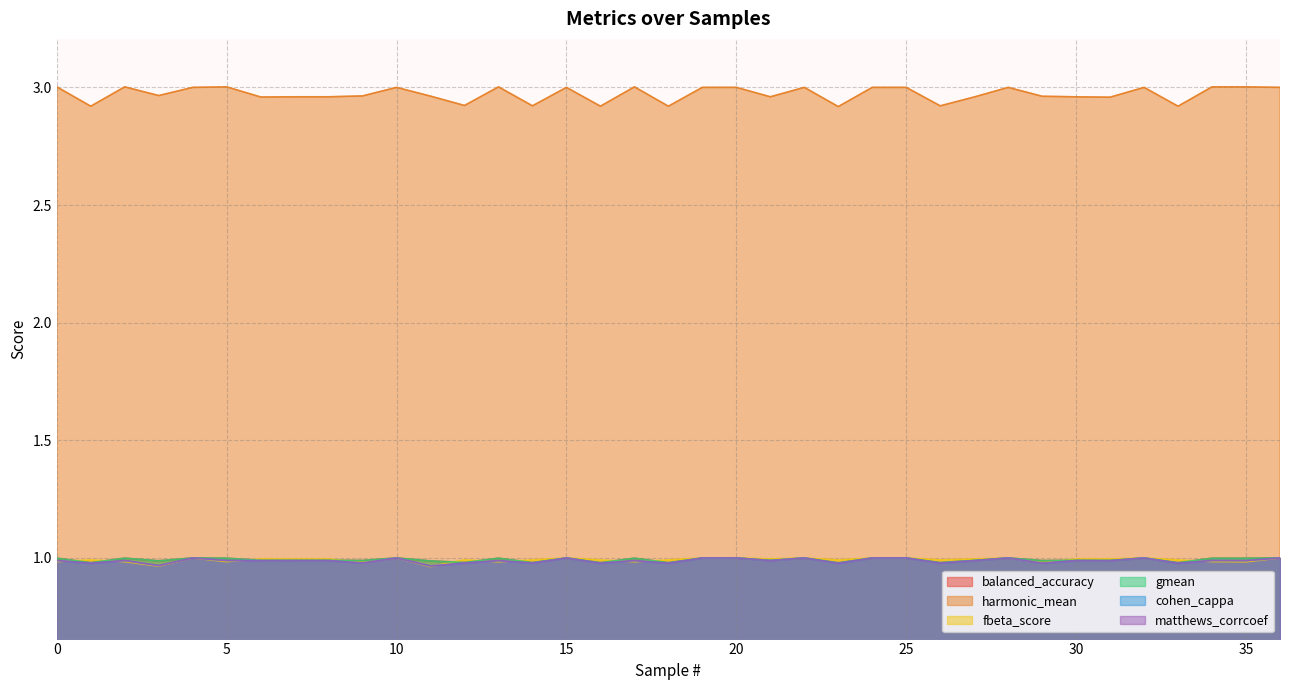

Which category has the highest value in the cohen_cappa series?

4